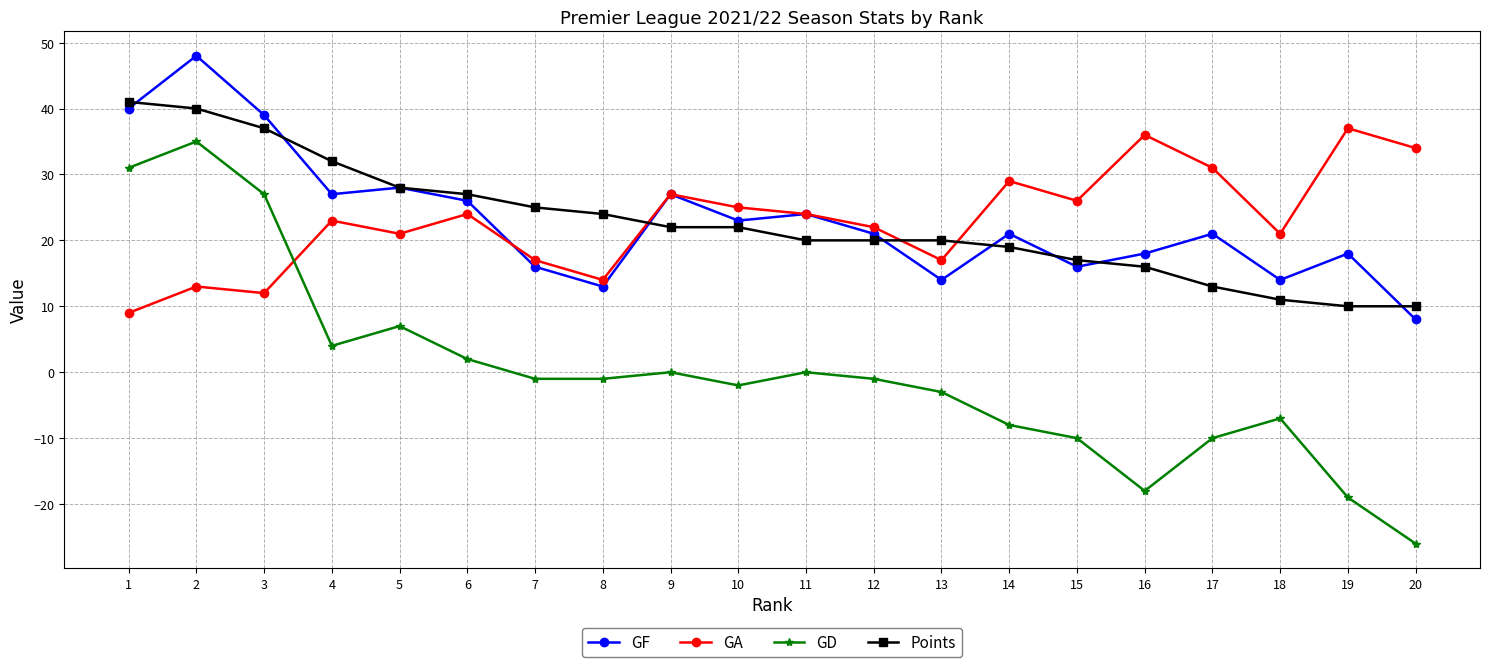

Count the number of categories in the chart.

20